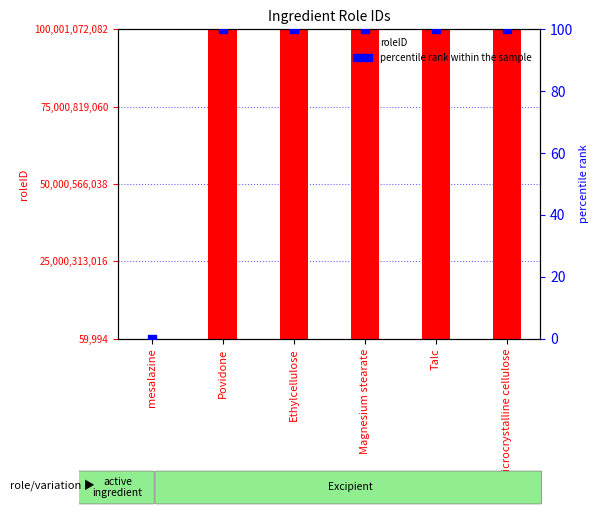

What is the total value across all series at Talc?

100000012182